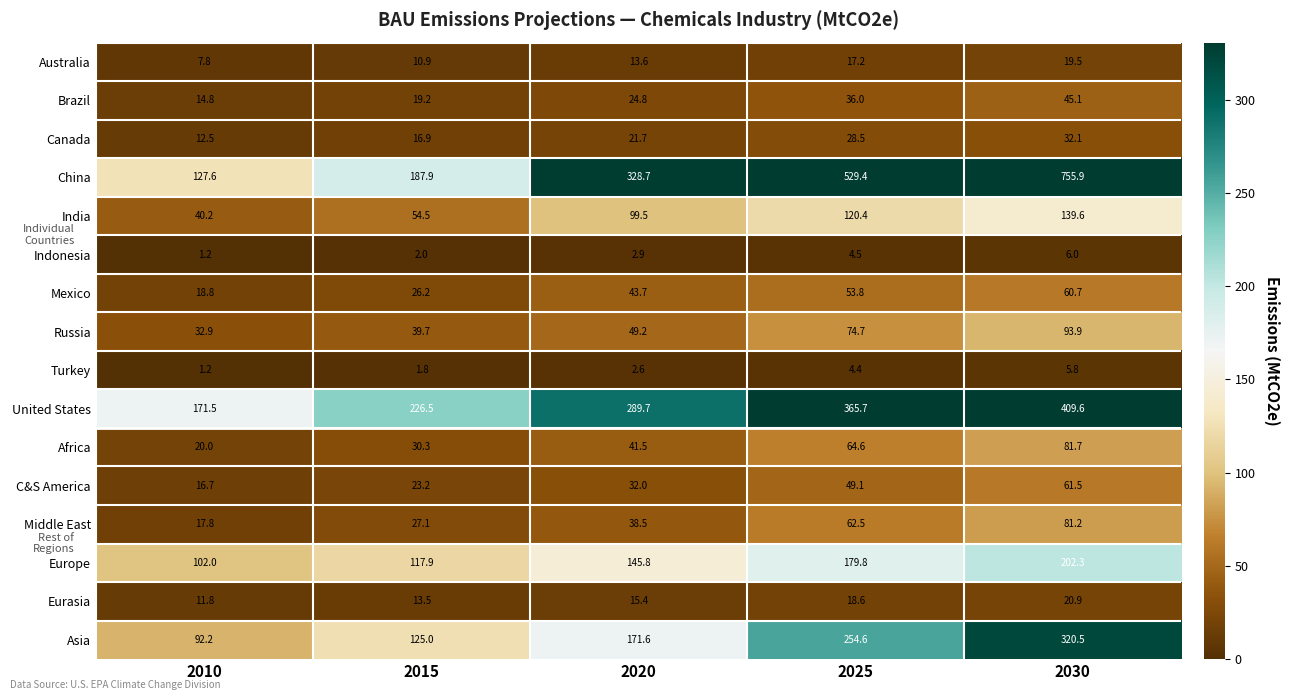

The Mexico series shows 18.8 at 2010. True or false?

True